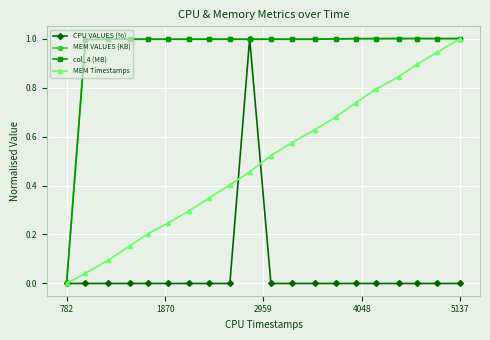

Which series has the largest total across all categories?

MEM VALUES (KB)